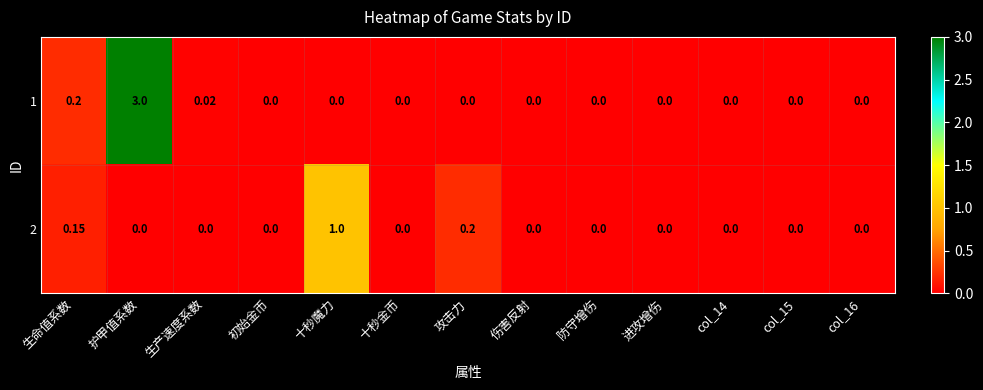

Which label corresponds to the largest value in the chart?

护甲值系数